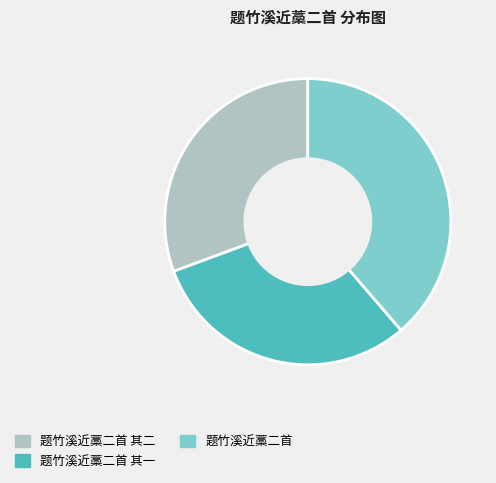

Does any single category account for the majority?

No